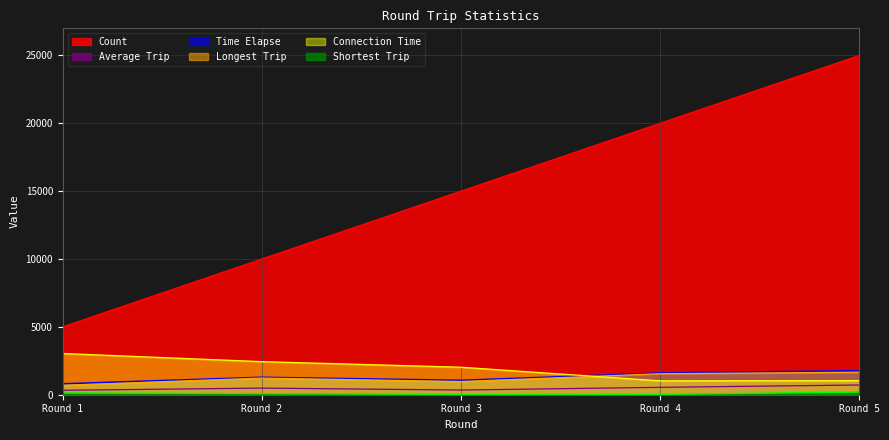

True or false: Connection Time and Shortest Trip intersect in this chart.

False